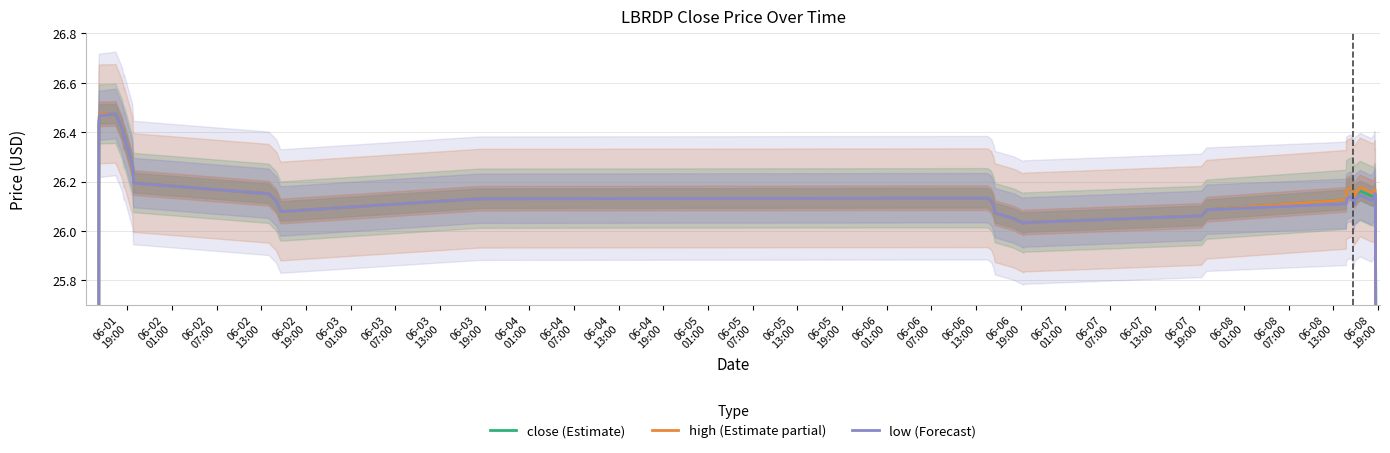

Reading right to left, what are all the values shown in this chart?

close (Estimate): 15.7	20.9	26.1	26.1	26.1	26.2	26.1	26.1	26.2	26.1	26.1	26.2	26.2	26.2	26.2	26.1	26.1	26.1	26.0	26.0	26.1	26.1	26.1	26.1	26.1	26.1	26.1	26.1	26.2	26.2	26.3	26.4	26.4	26.4	26.5	26.5	26.5	26.4	21.1	15.8
high (Estimate partial): 15.7	20.9	26.1	26.1	26.2	26.2	26.2	26.2	26.2	26.1	26.1	26.2	26.2	26.2	26.2	26.1	26.1	26.1	26.0	26.0	26.1	26.1	26.1	26.1	26.1	26.1	26.1	26.1	26.2	26.2	26.3	26.4	26.4	26.4	26.5	26.5	26.5	26.4	21.1	15.8
low (Forecast): 15.7	20.9	26.1	26.1	26.1	26.2	26.1	26.1	26.1	26.1	26.1	26.1	26.1	26.1	26.1	26.1	26.1	26.1	26.0	26.0	26.1	26.1	26.1	26.1	26.1	26.1	26.1	26.1	26.2	26.2	26.3	26.4	26.4	26.4	26.5	26.5	26.5	26.4	21.1	15.8